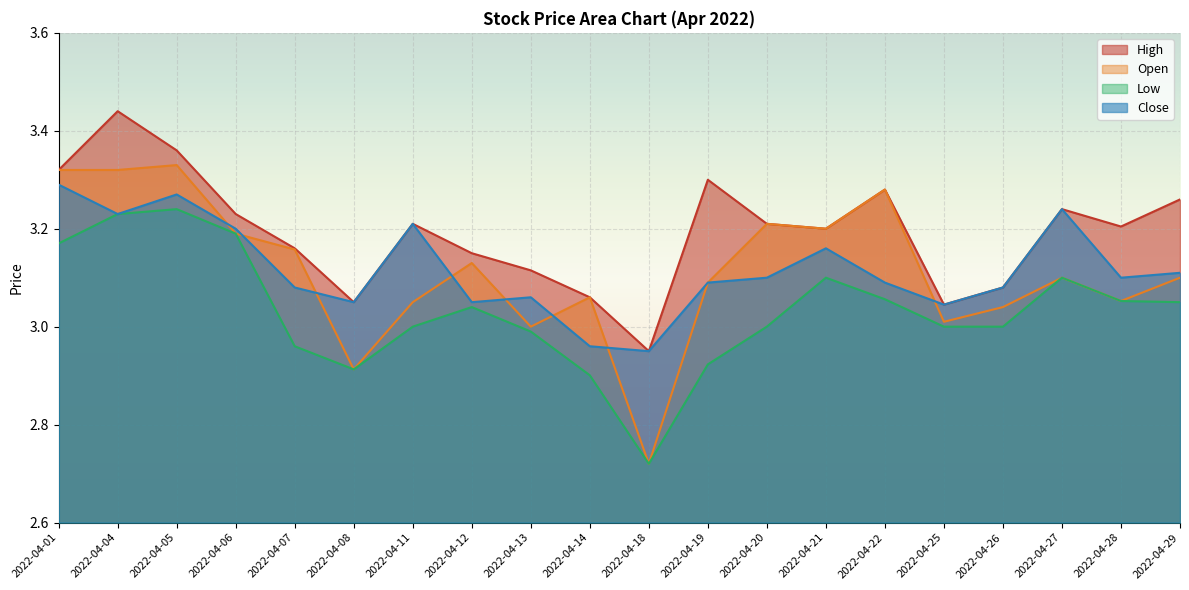

In High, how many points are higher than both neighbors (excluding endpoints)?

5